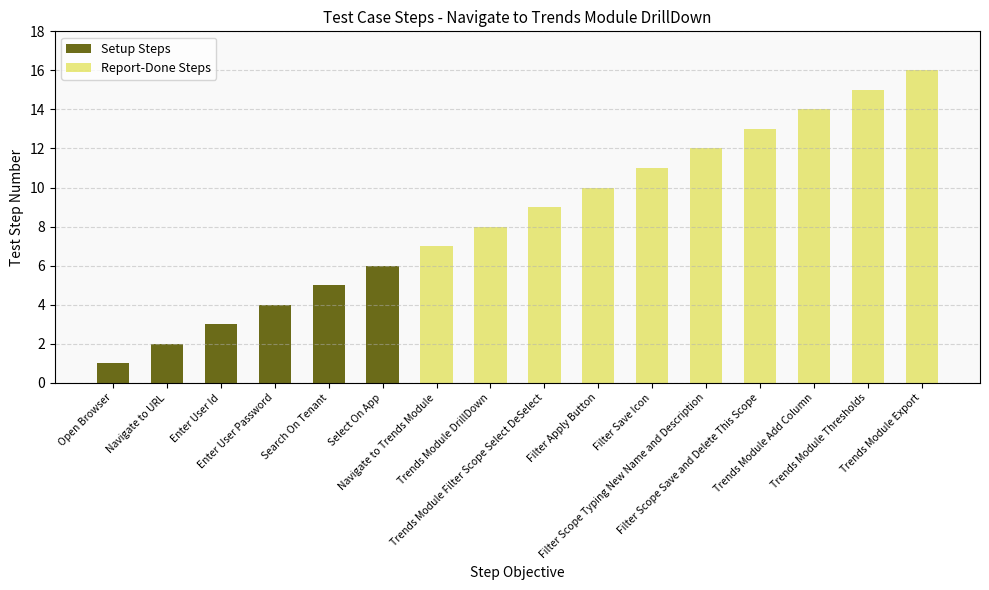

Between Filter Scope Typing New Name and Description and Trends Module Thresholds, which is larger?

Filter Scope Typing New Name and Description